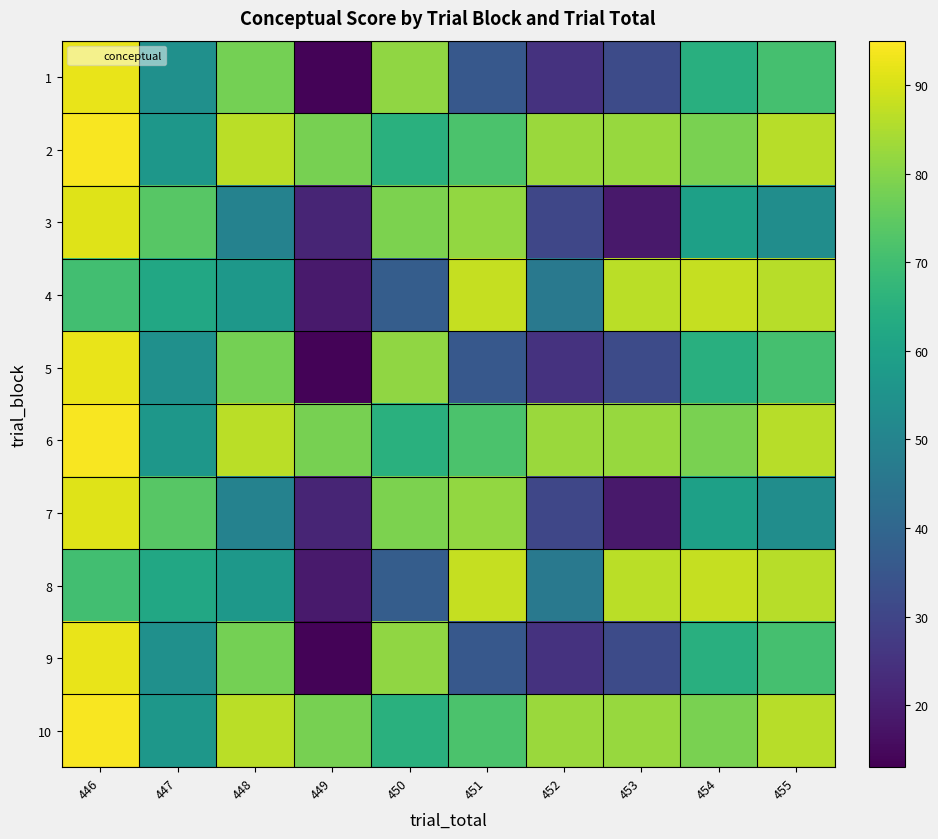

Reading left to right, extract all data points from this chart.

1: 446=92.4	447=54.0	448=78.0	449=13.7	450=81.4	451=35.5	452=25.2	453=31.6	454=64.7	455=71.0
2: 446=94.0	447=56.5	448=86.6	449=78.3	450=65.2	451=71.9	452=82.8	453=82.5	454=78.5	455=86.1
3: 446=90.9	447=73.6	448=49.4	449=21.6	450=79.0	451=81.7	452=30.4	453=18.5	454=59.7	455=53.2
4: 446=70.0	447=62.3	448=56.9	449=18.9	450=37.3	451=87.7	452=46.0	453=86.5	454=87.9	455=86.1
5: 446=92.4	447=54.0	448=78.0	449=13.7	450=81.4	451=35.5	452=25.2	453=31.6	454=64.7	455=71.0
6: 446=94.0	447=56.5	448=86.6	449=78.3	450=65.2	451=71.9	452=82.8	453=82.5	454=78.5	455=86.1
7: 446=90.9	447=73.6	448=49.4	449=21.6	450=79.0	451=81.7	452=30.4	453=18.5	454=59.7	455=53.2
8: 446=70.0	447=62.3	448=56.9	449=18.9	450=37.3	451=87.7	452=46.0	453=86.5	454=87.9	455=86.1
9: 446=92.4	447=54.0	448=78.0	449=13.7	450=81.4	451=35.5	452=25.2	453=31.6	454=64.7	455=71.0
10: 446=94.0	447=56.5	448=86.6	449=78.3	450=65.2	451=71.9	452=82.8	453=82.5	454=78.5	455=86.1